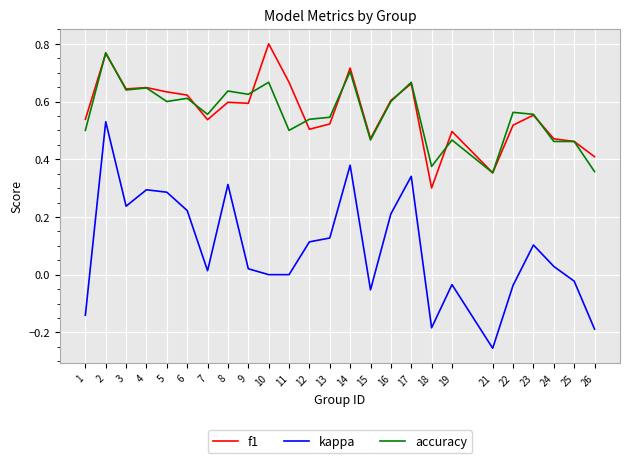

What is the sum of all kappa values?

2.3